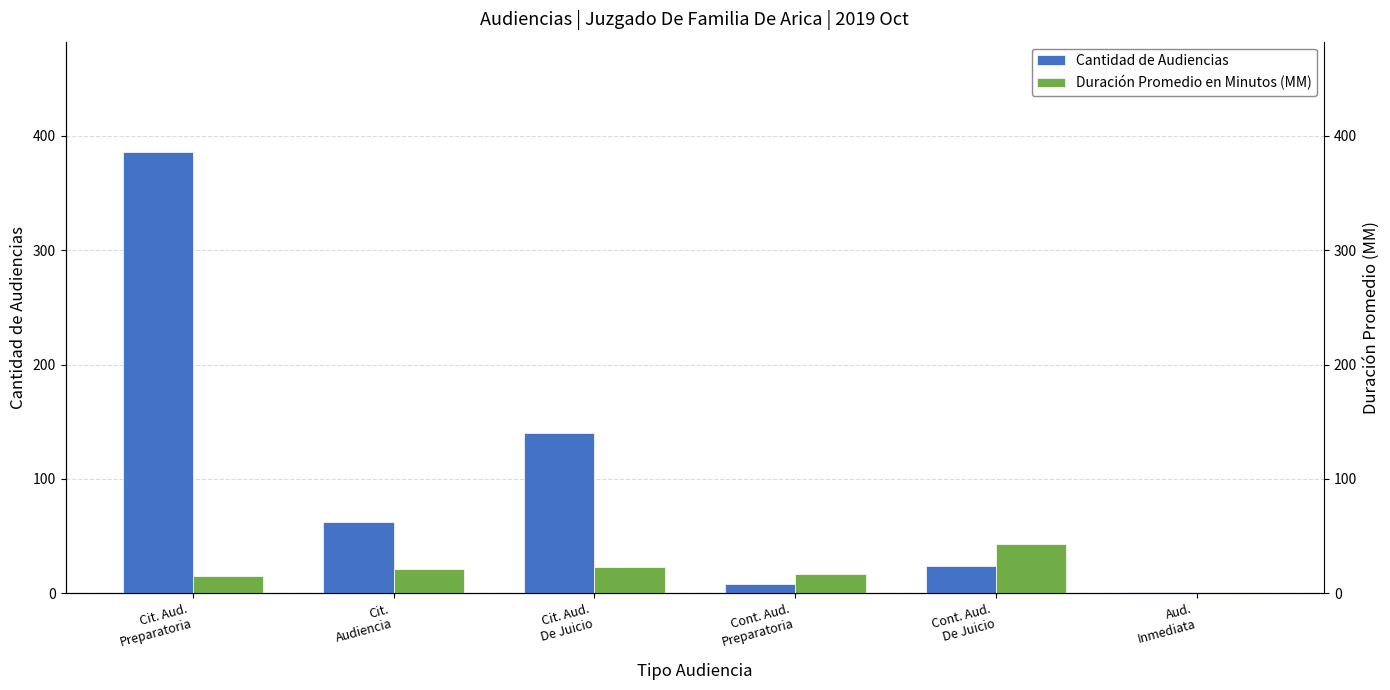

How many series are shown in this chart?

2